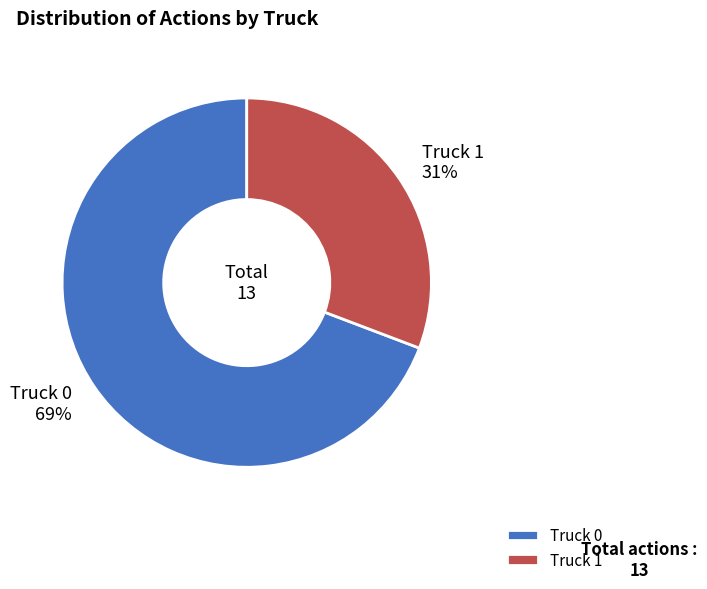

To the nearest percent, what is the difference between the Truck 1 and Truck 0 slice percentages?

38%